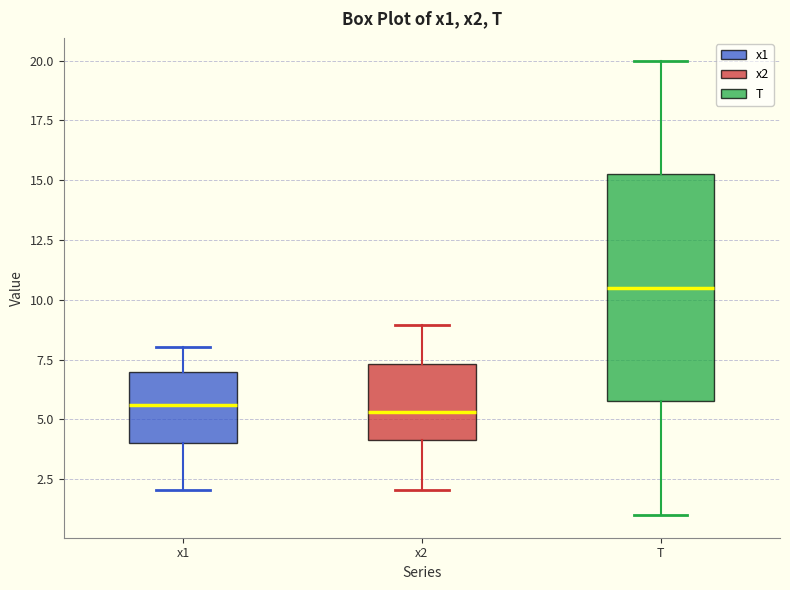

Reading left to right, transcribe this box plot: for each box, give where its median line is, the range the box spans, and where its two whiskers end, as read against the y-axis. The values are not printed on the chart, so give them approximately, as read against the axis.

x1: median 5.5, box 4.0 to 7.0, whiskers 2.0 to 8.0
x2: median 5.5, box 4.0 to 7.5, whiskers 2.0 to 9.0
T: median 10.5, box 6.0 to 15.5, whiskers 1.0 to 20.0